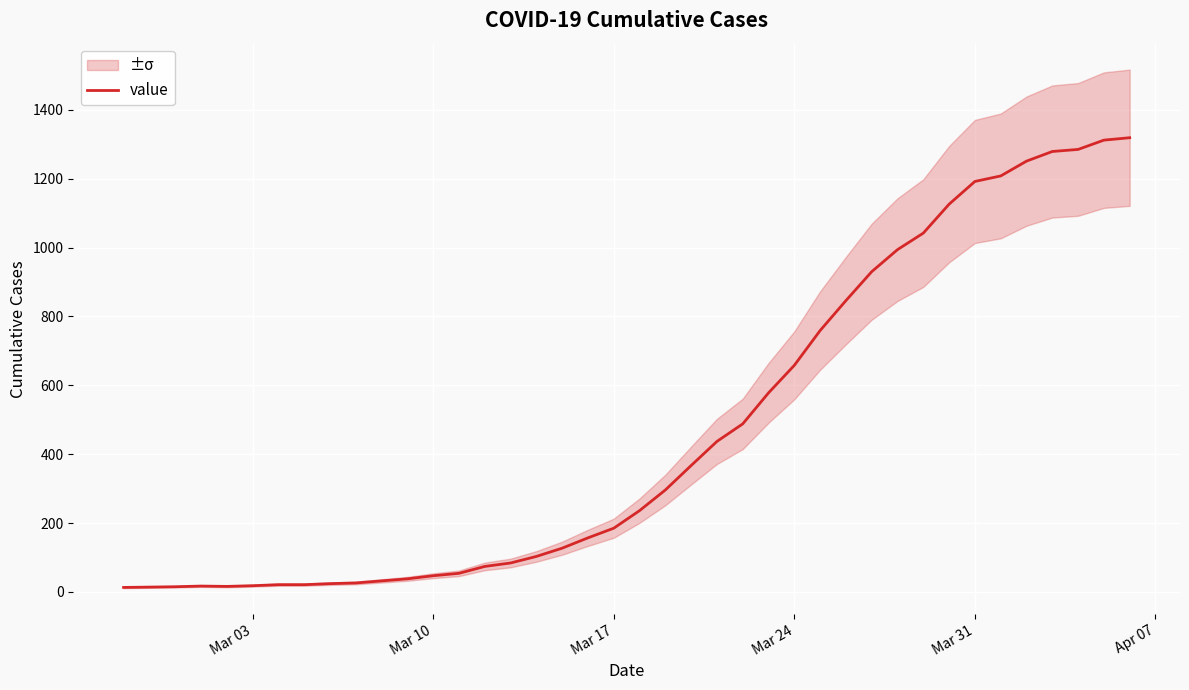

The value of value at Mar 10 is 47. True or false?

True